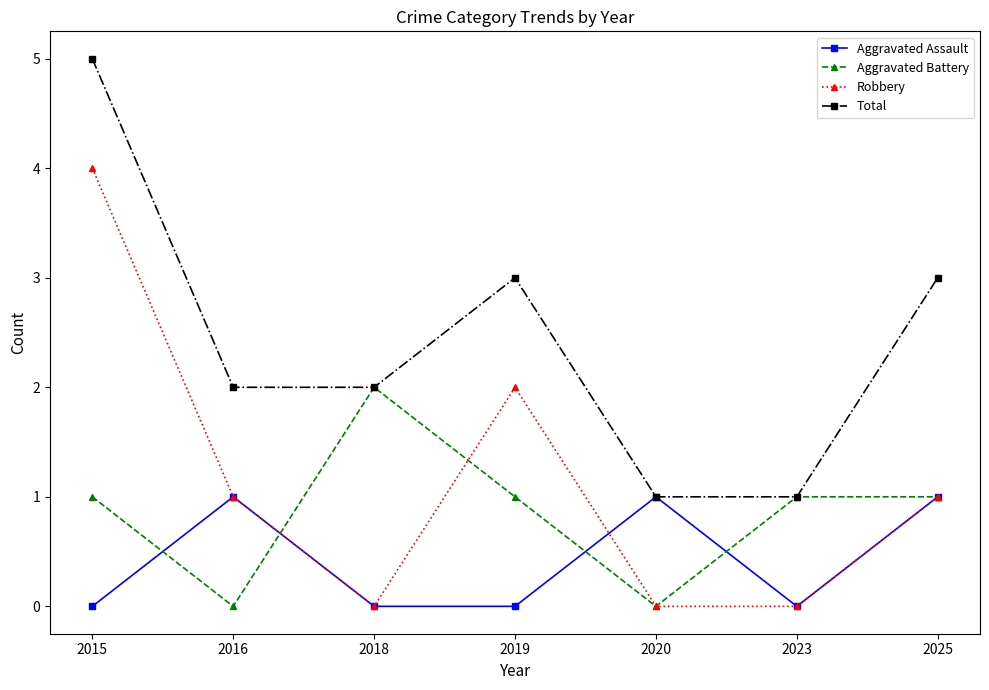

At which category does Aggravated Battery reach its first local valley?

2016